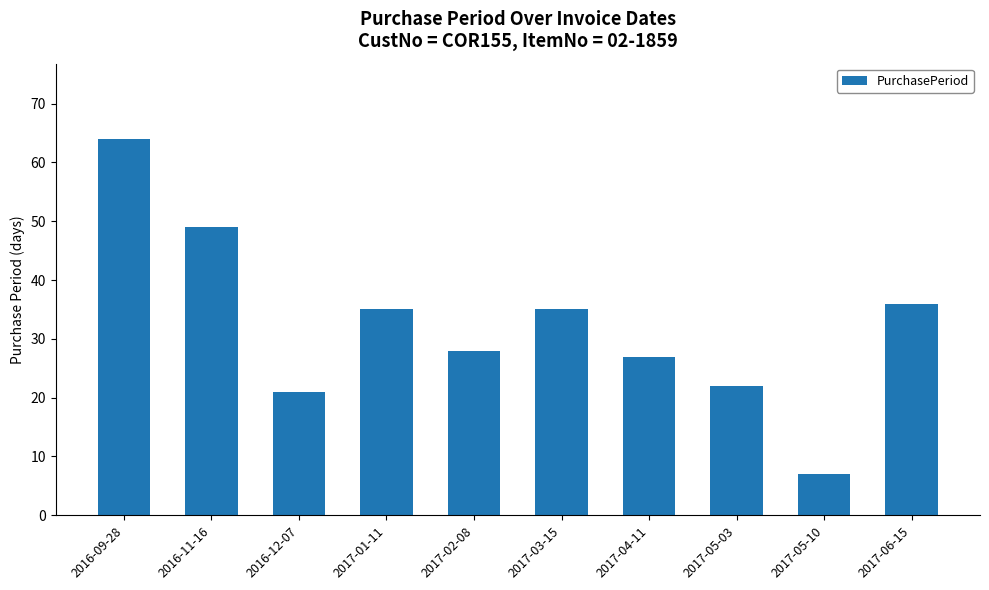

Which has a higher value, 2016-09-28 or 2017-03-15?

2016-09-28